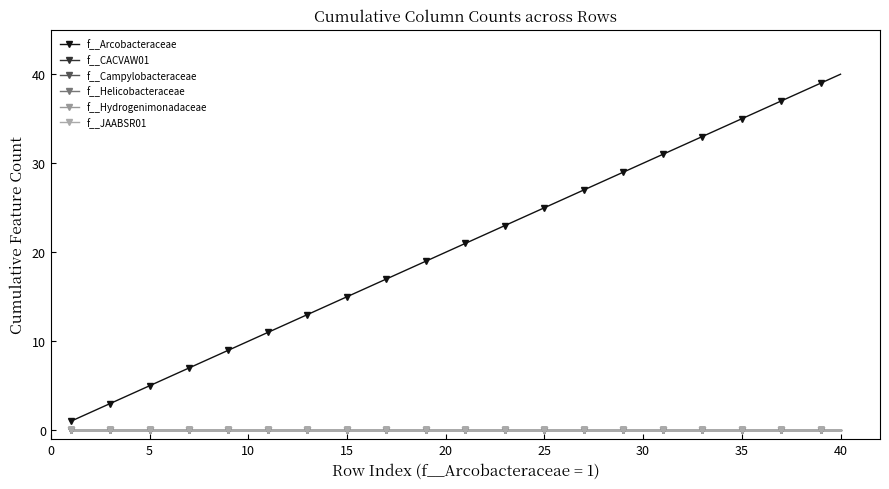

Does the chart display data point markers on the line(s)?

Yes